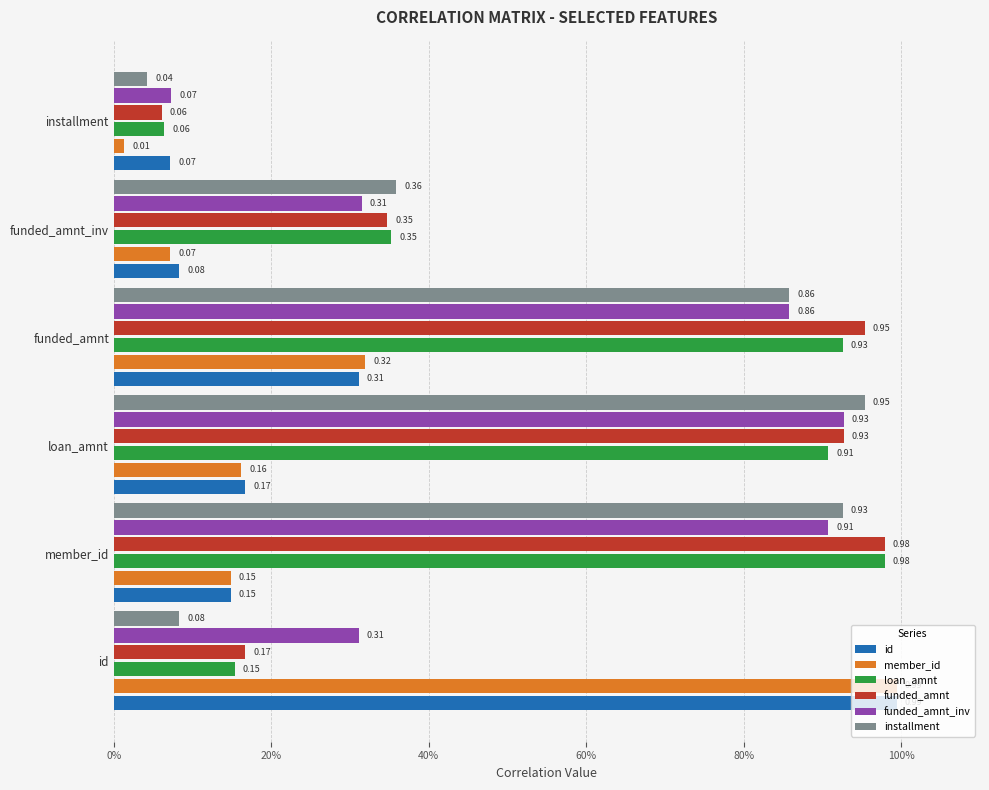

Which series has the widest spread of values?

member_id